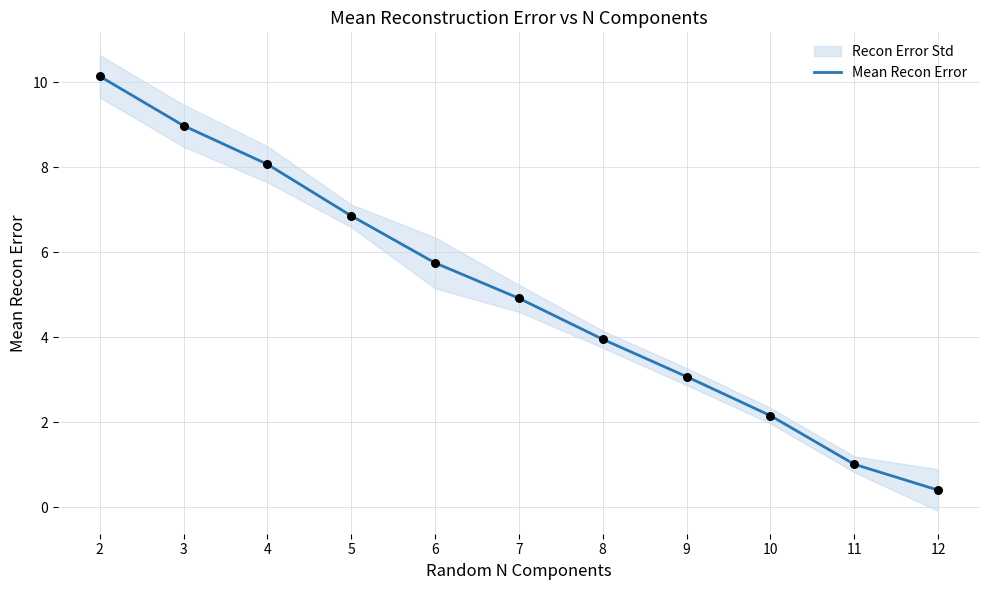

Between 12 and 11, which is larger?

11